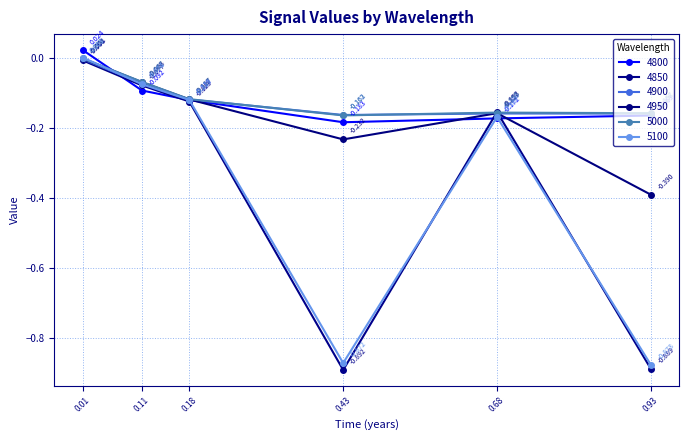

How many times do 5000 and 5100 cross each other?

1